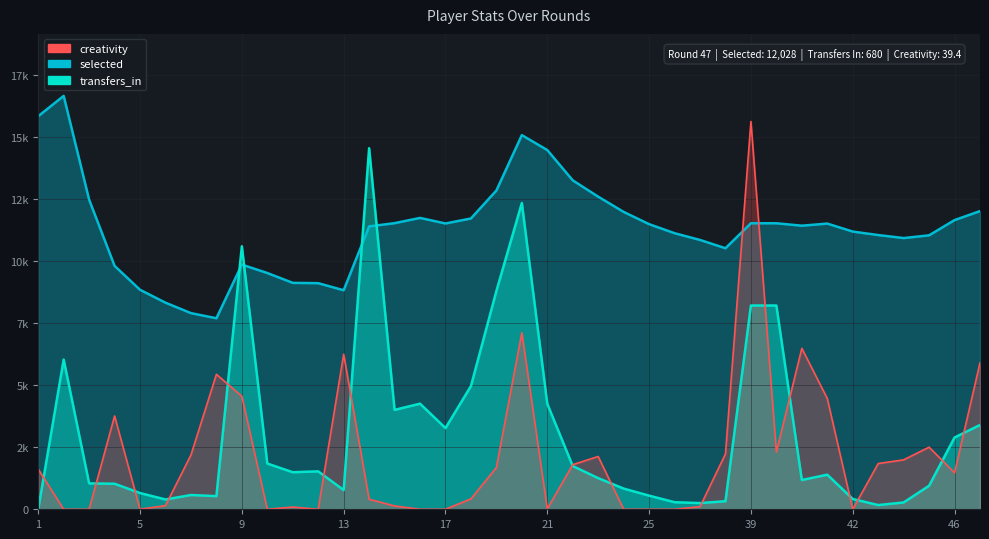

Where is the first local minimum for selected?

8